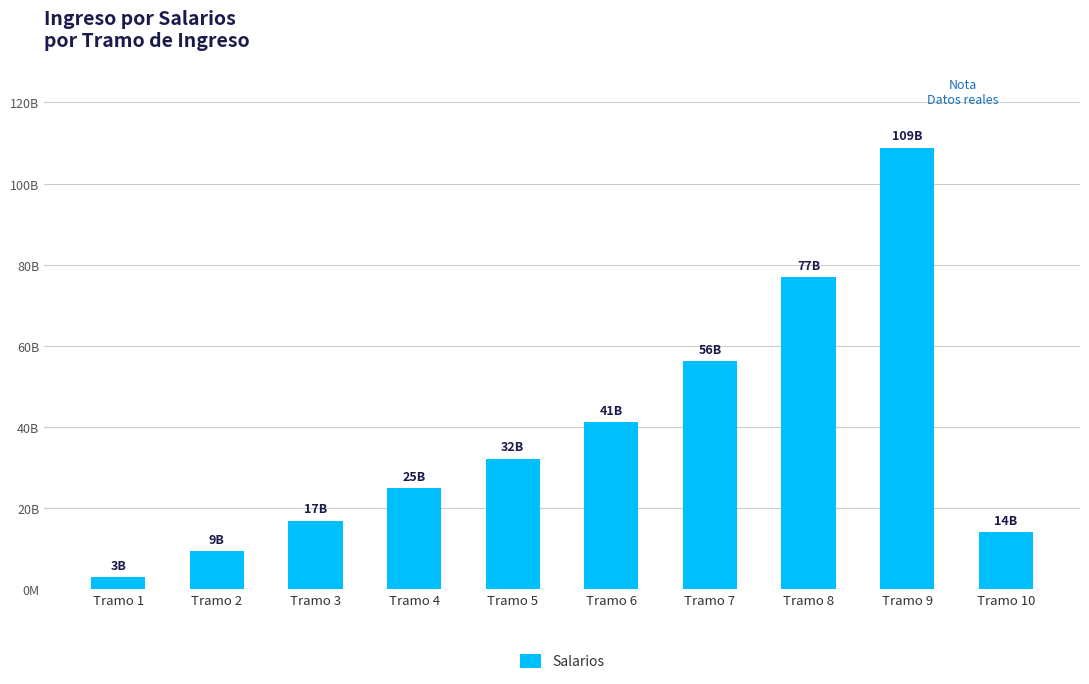

Rank the categories by value from lowest to highest.

Tramo 1, Tramo 2, Tramo 10, Tramo 3, Tramo 4, Tramo 5, Tramo 6, Tramo 7, Tramo 8, Tramo 9